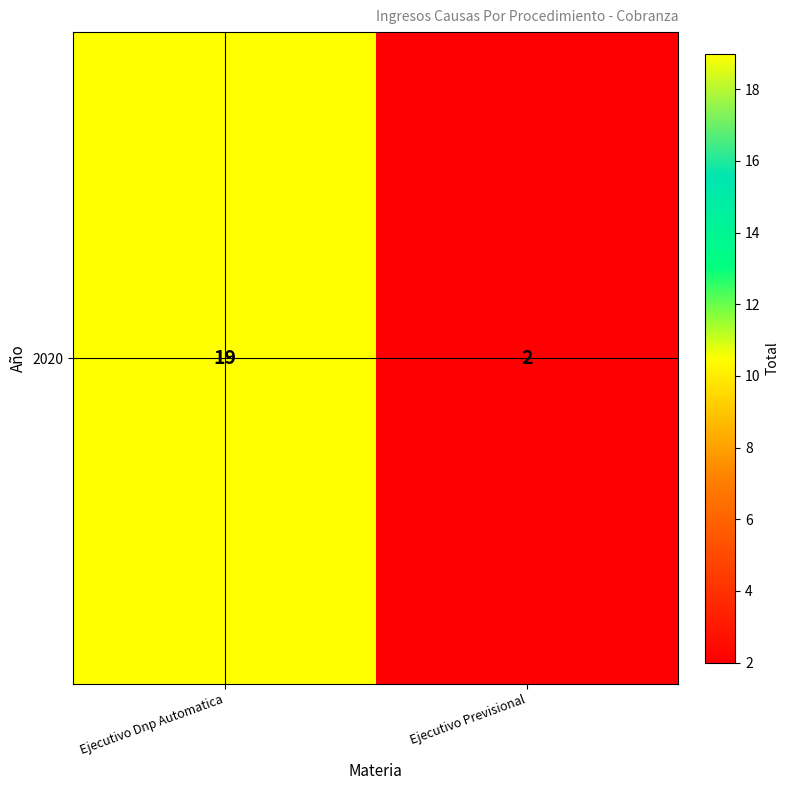

Where is the data nearest to the value 10?

Ejecutivo Previsional